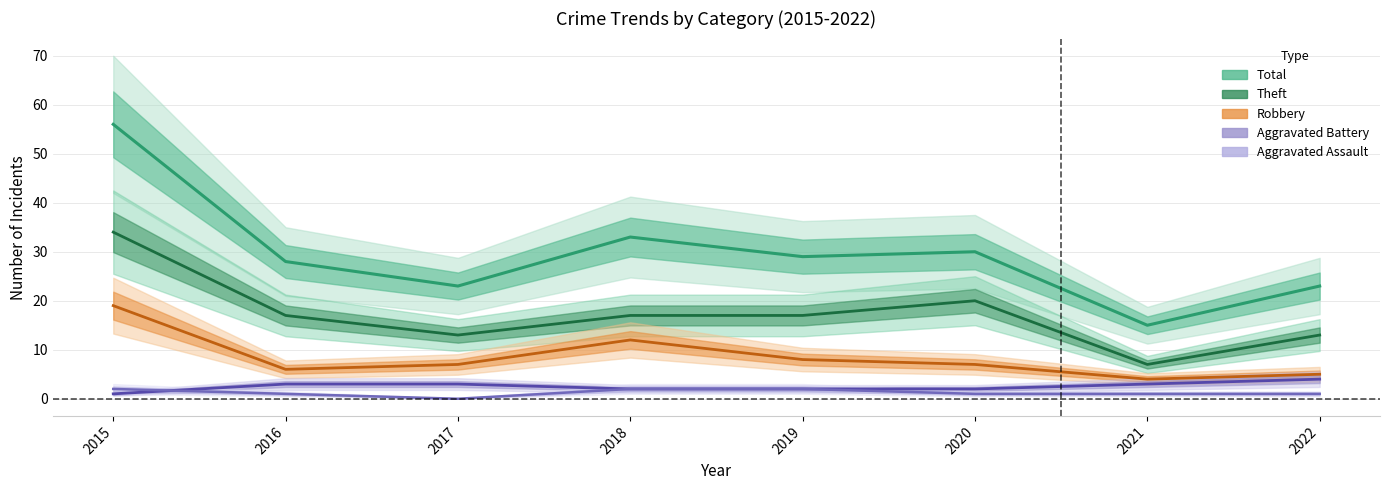

Where is the first local minimum for Aggravated Assault?

2017